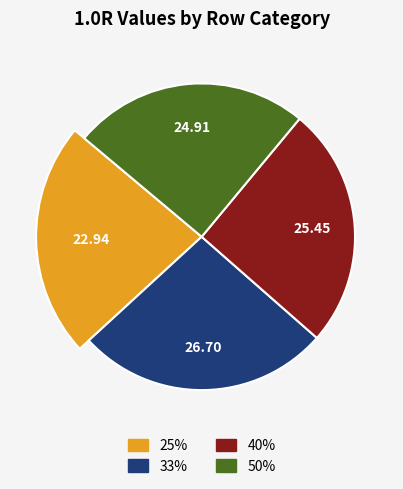

Is it true that 50% is 32% of the pie?

False